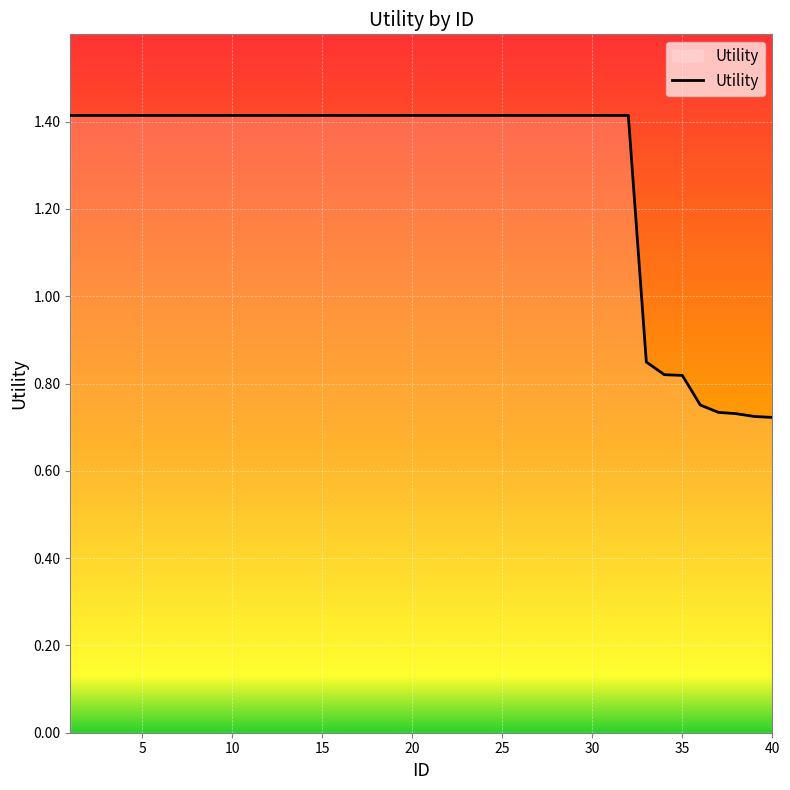

What is the maximum value shown in the chart?

1.4